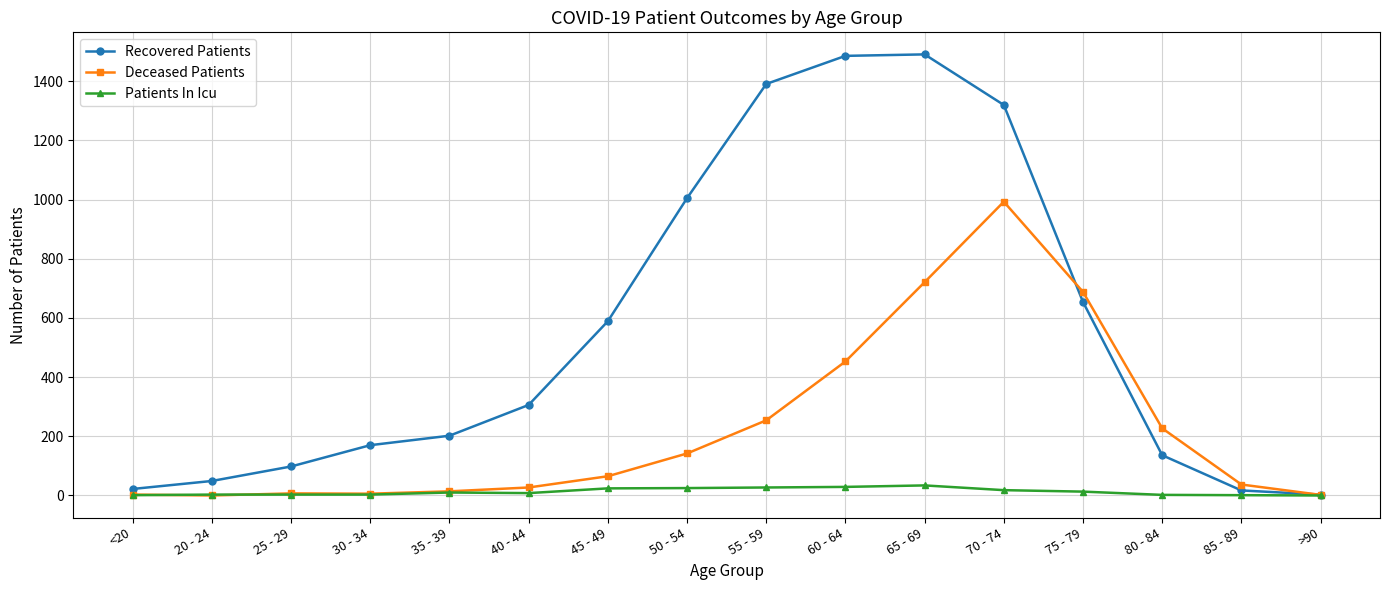

Rank the series at 40 - 44 from lowest to highest value.

Patients In Icu, Deceased Patients, Recovered Patients